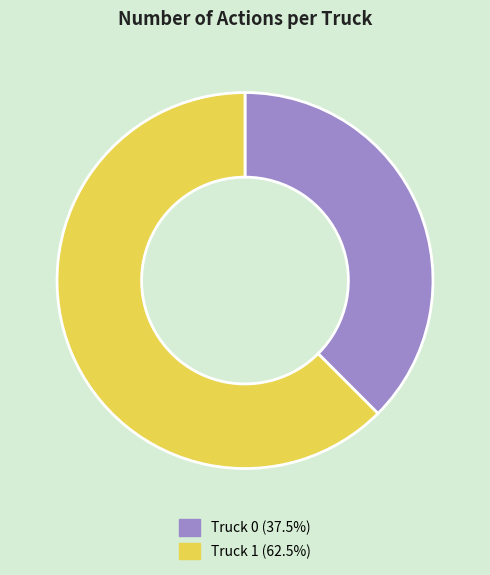

Rank the categories by value from highest to lowest.

Truck 1, Truck 0